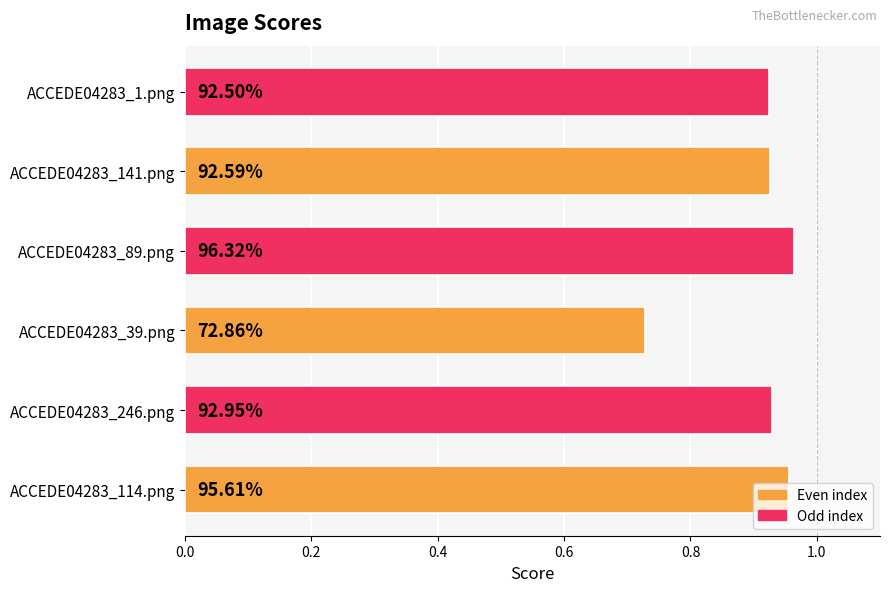

How many bars are there in total?

6